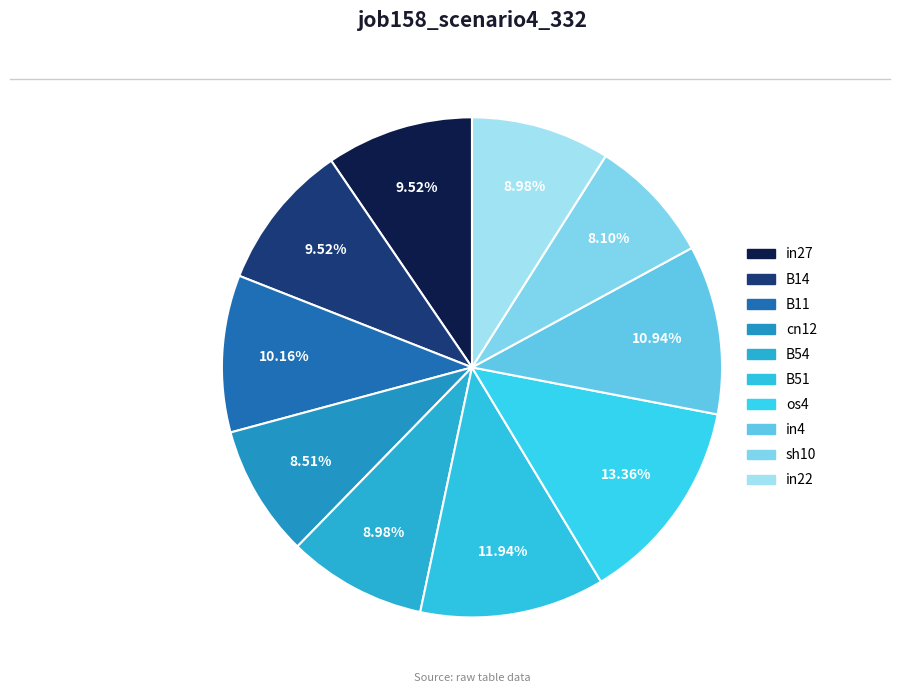

How many segments does this pie chart have?

10